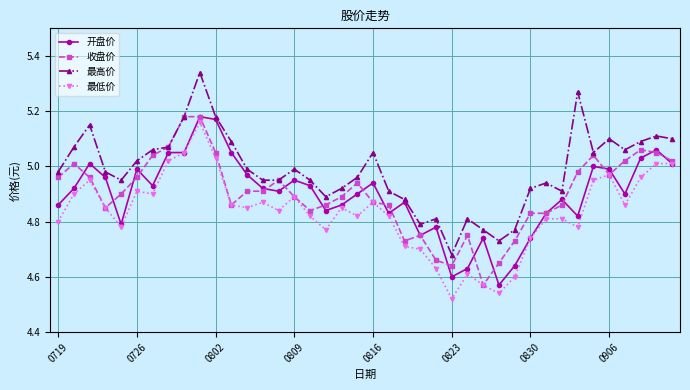

True or false: 最低价 and 最高价 intersect in this chart.

False